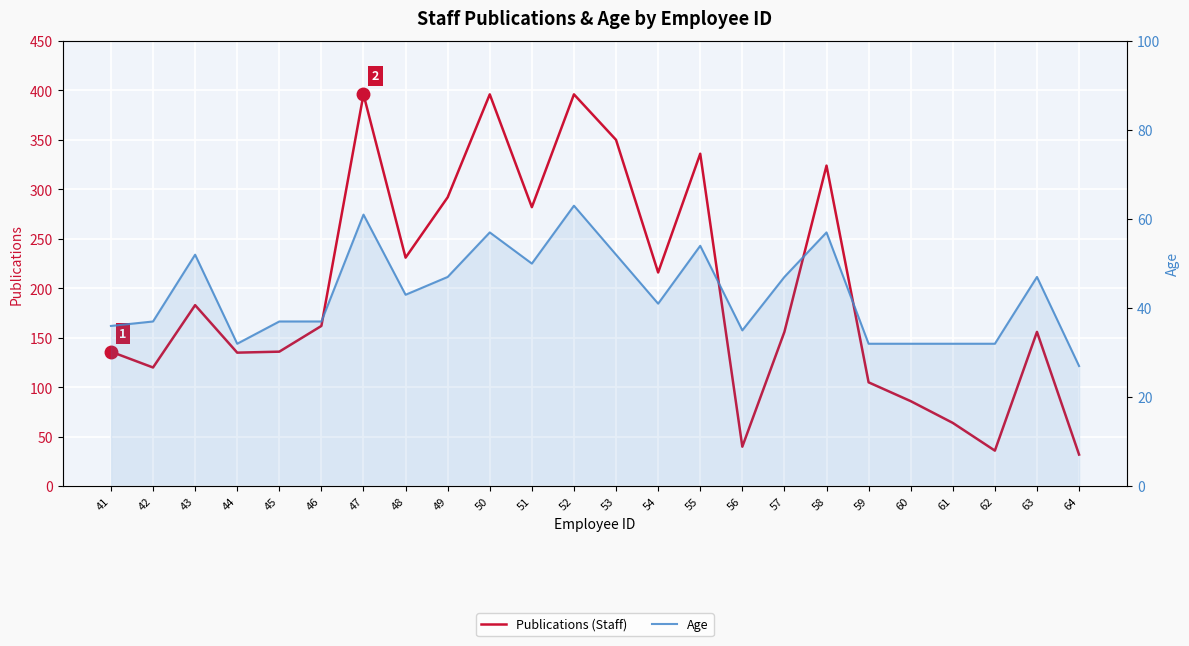

What is the total value across all series at 51?

332